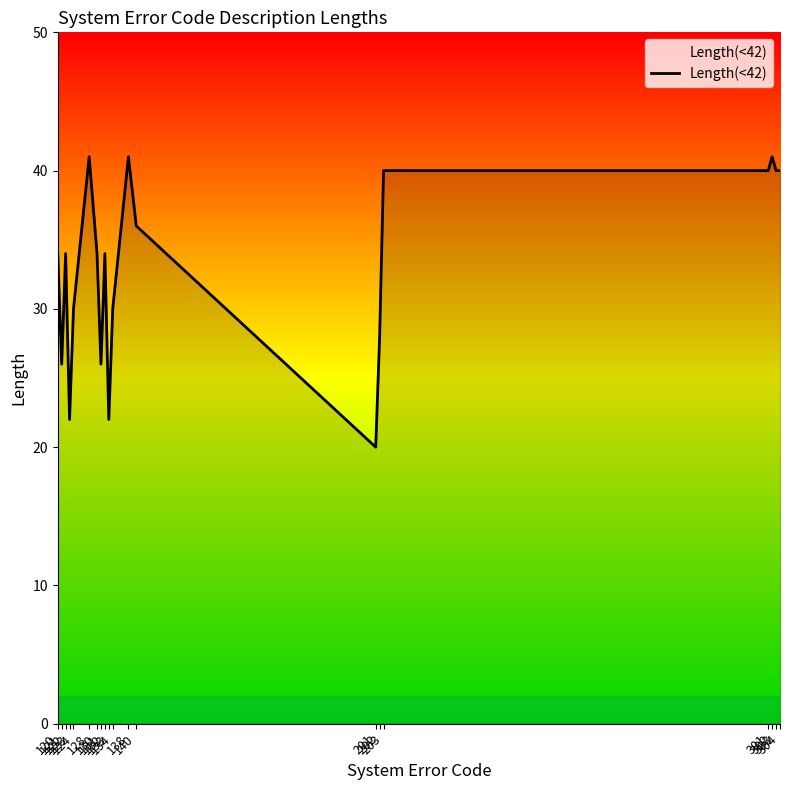

What is the minimum value shown in the chart?

20